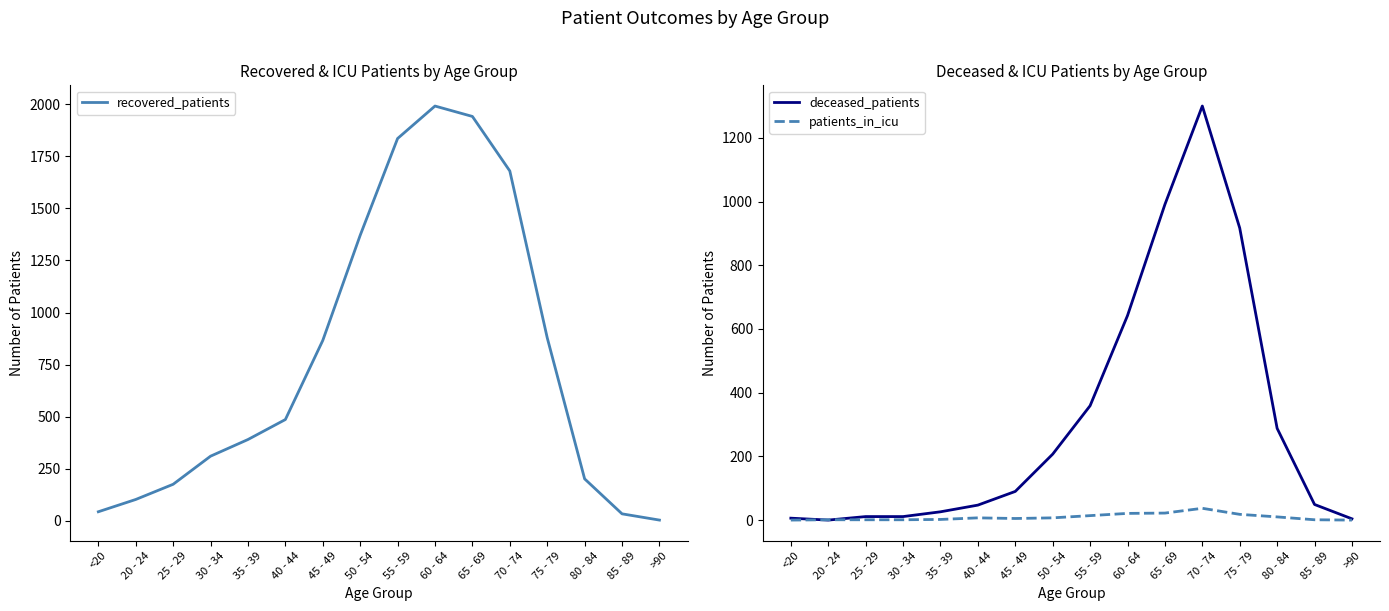

What is the difference between the second highest and second lowest values in the deceased_patients series?

987